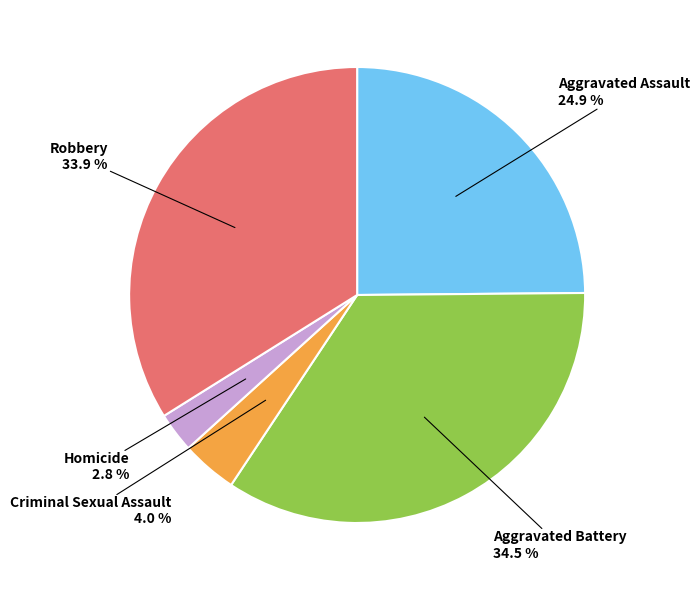

Which category has the smallest portion of the pie?

Homicide